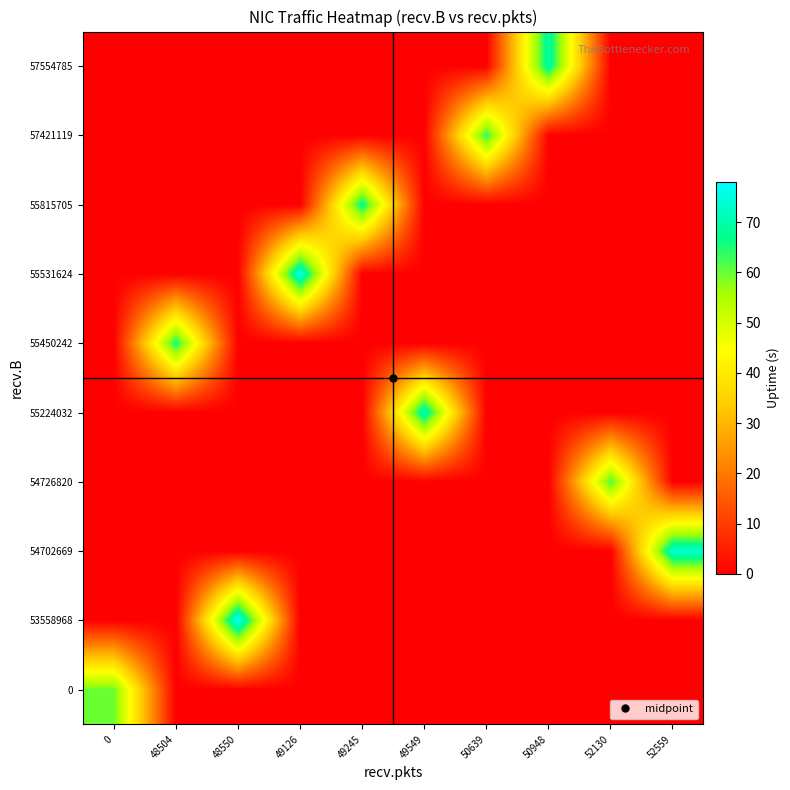

Between 50639 and 48504, which is larger?

50639